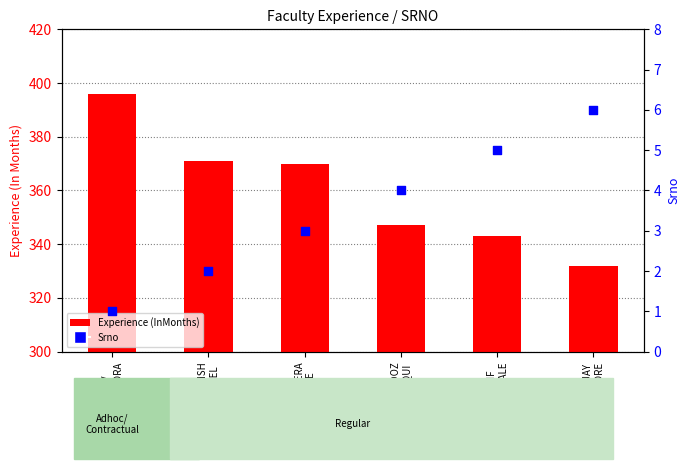

Which series has the largest Y range (max minus min)?

Experience (InMonths)